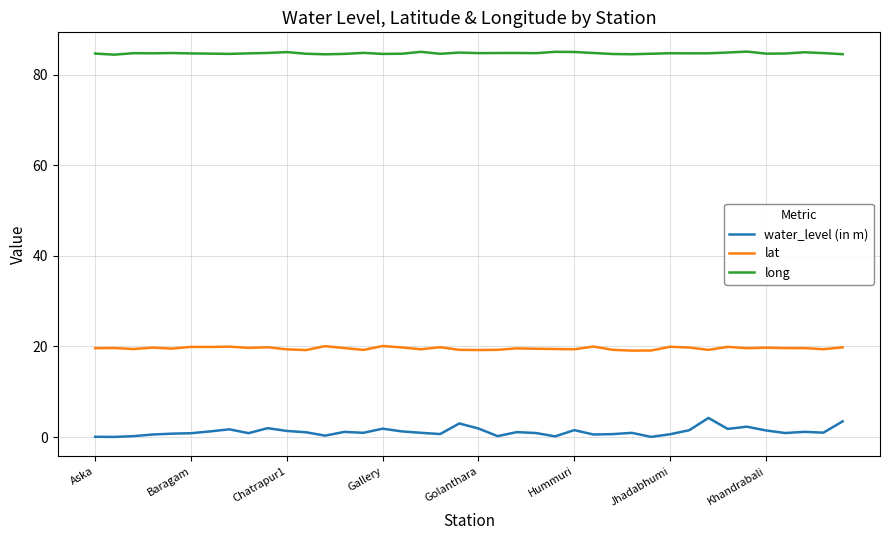

Which series has the largest range (max minus min)?

water_level (in m)